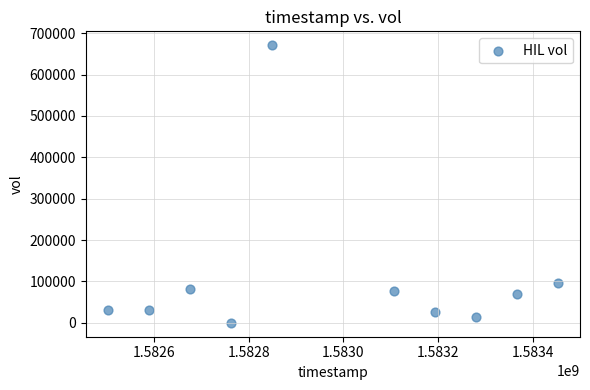

What is the range of Y values (max minus min)?

671100